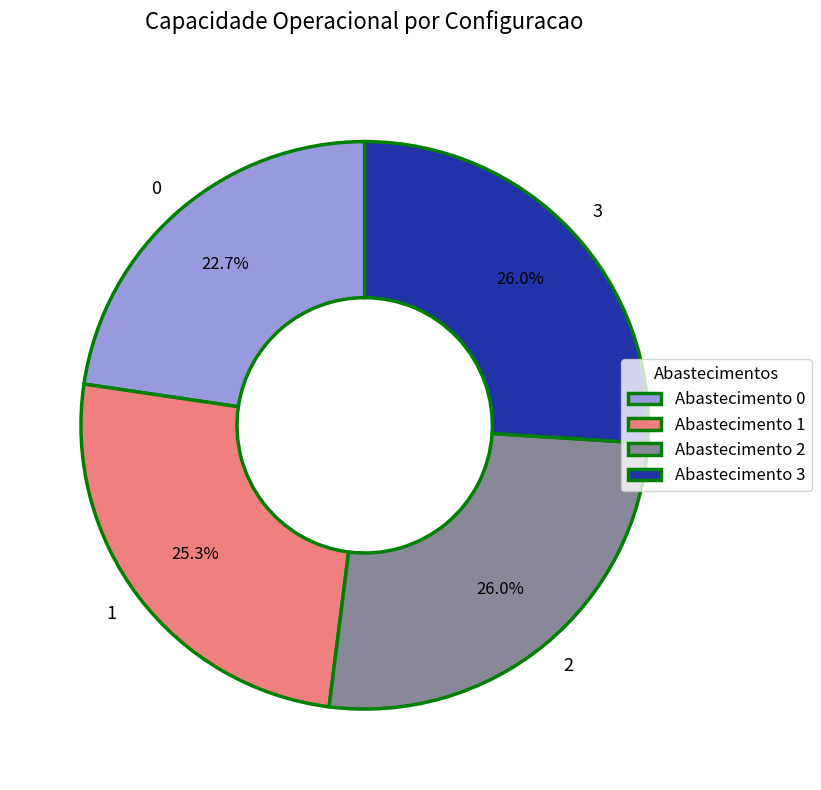

To the nearest percent, what portion does 0 represent?

23%